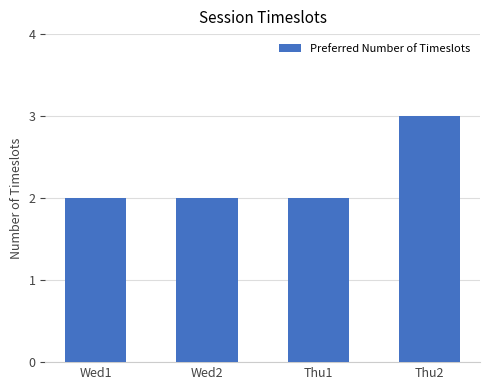

Count the number of categories in the chart.

4